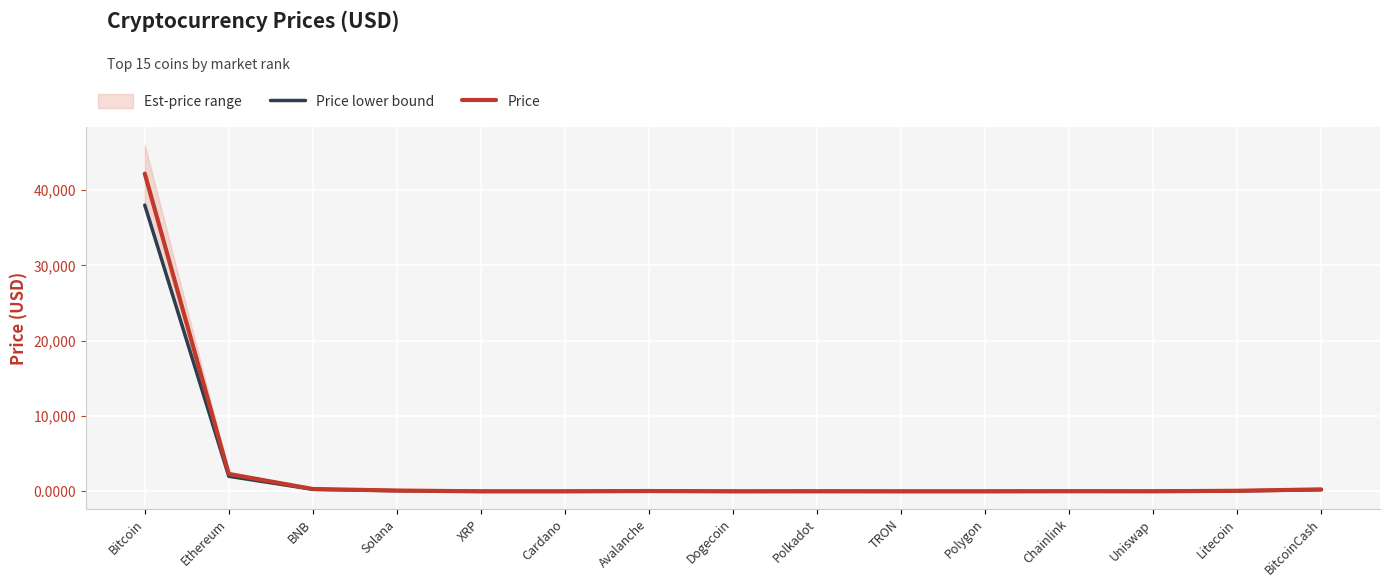

At which label is Price closest to 21090?

Ethereum